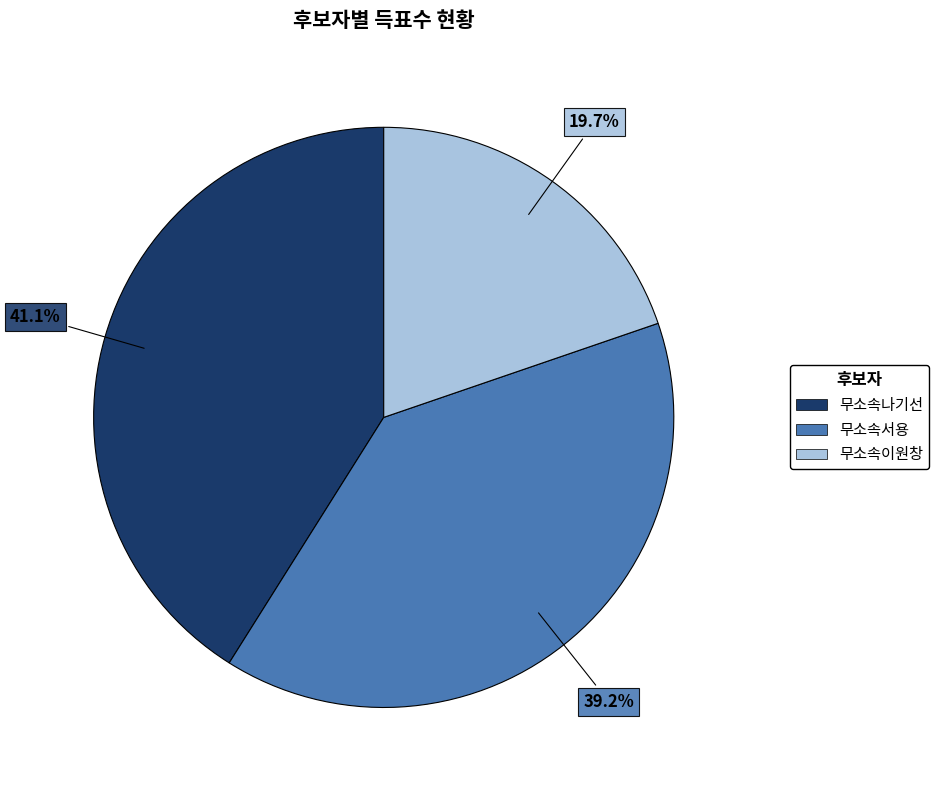

Combined, do 무소속서용 and 무소속이원창 account for over 50%?

Yes